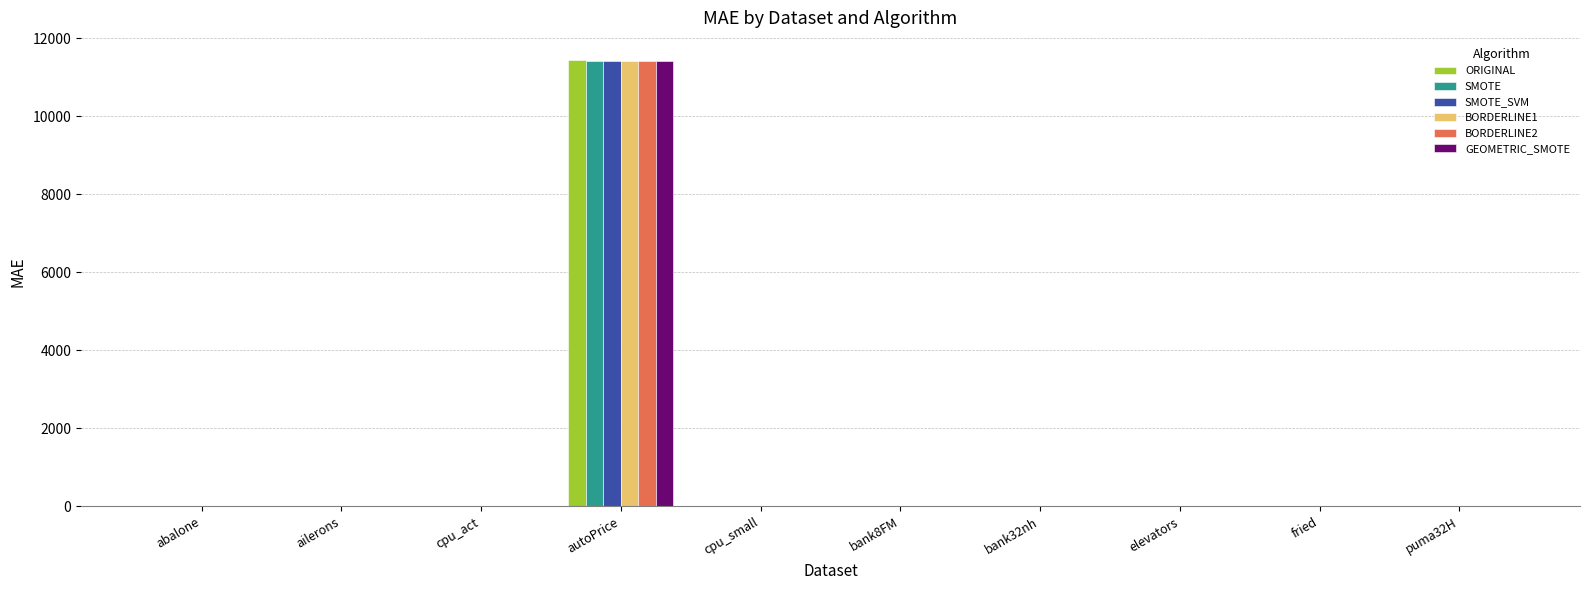

Which category has the highest value across all series?

autoPrice